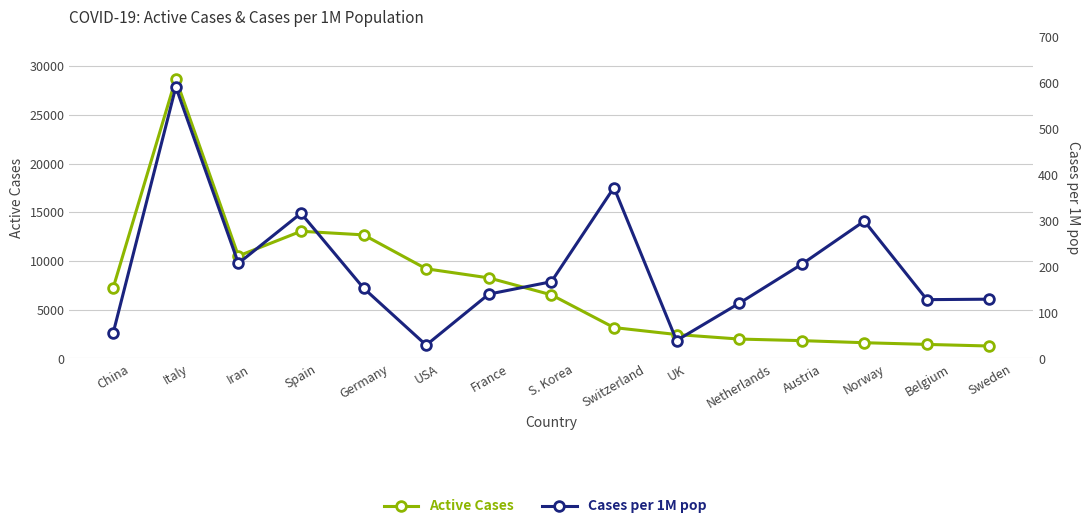

True or false: Active Cases and Cases per 1M pop cross at least once.

False